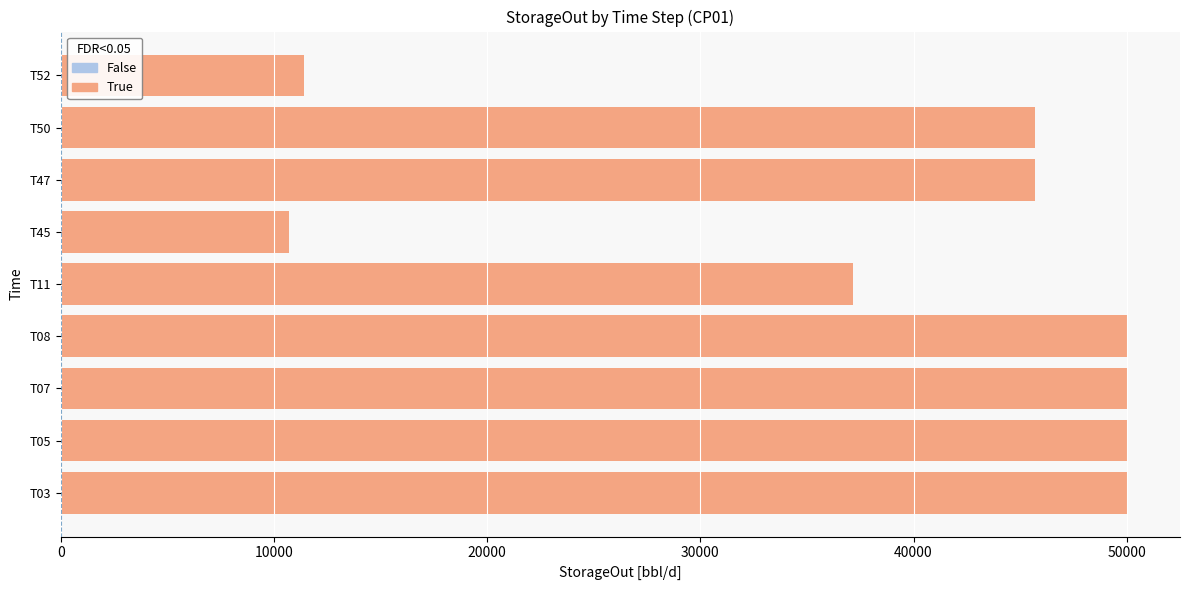

What is the difference between the maximum and minimum values?

39285.7